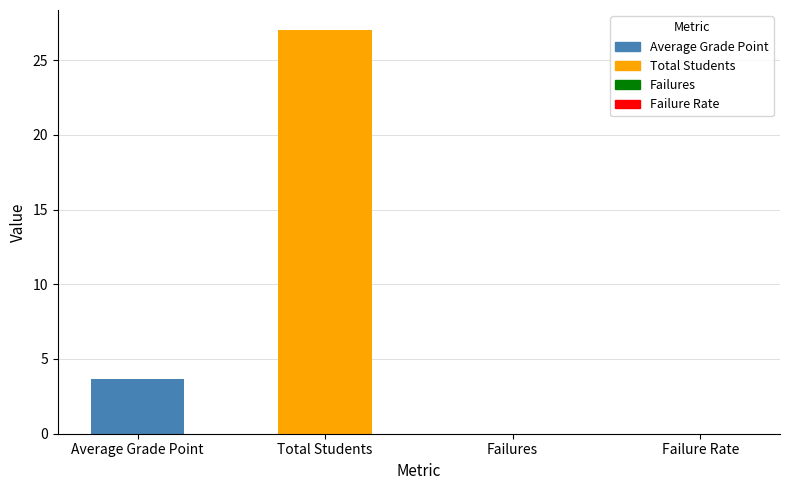

At which label is the value closest to 13?

Average Grade Point